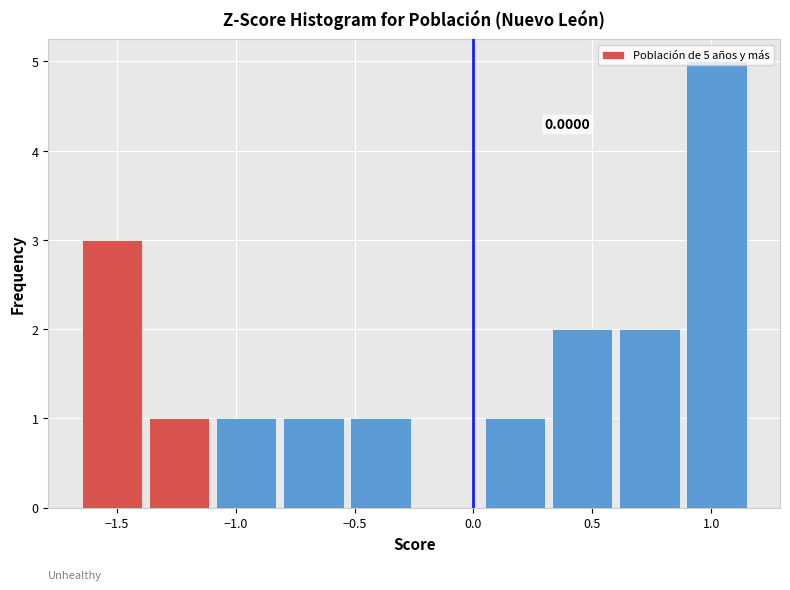

Over which range of the x-axis is the bar tallest?

0.90 to 1.15